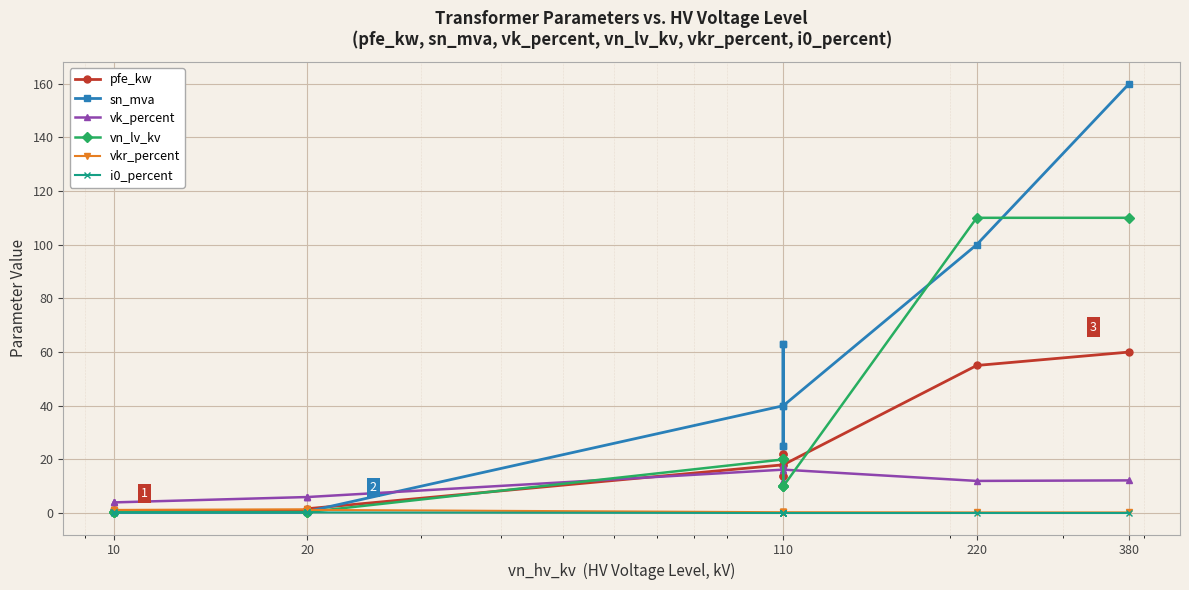

The vn_lv_kv series shows 0.4 at 10. True or false?

True